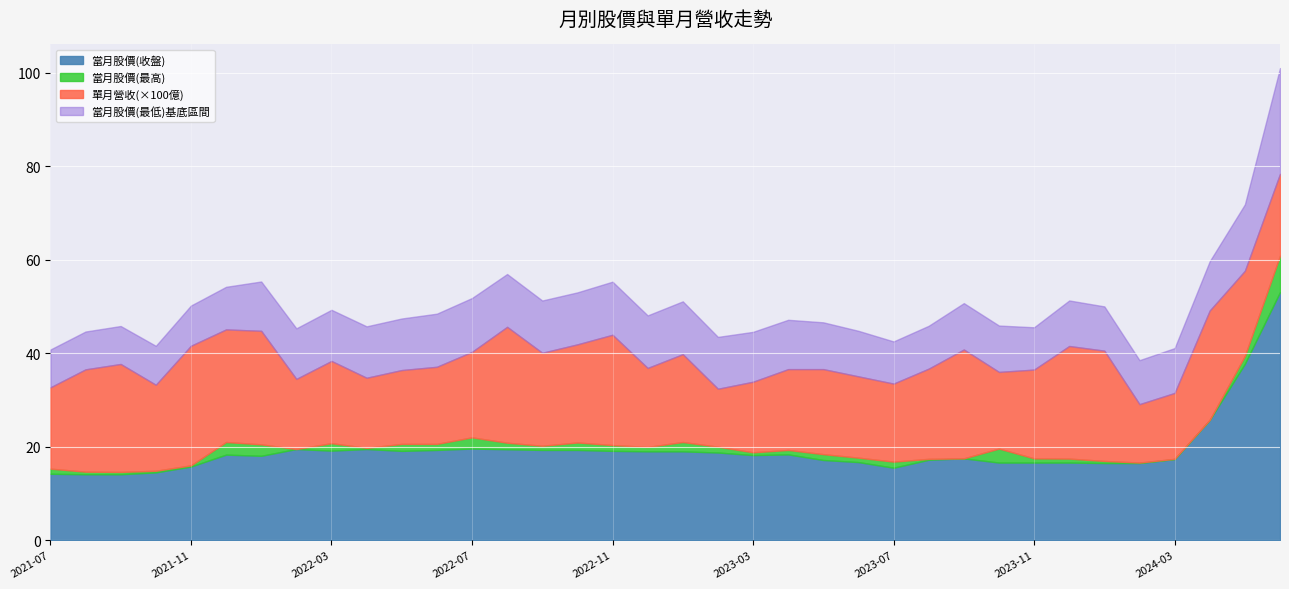

What is the lowest value of the 當月股價(收盤) series?

14.1